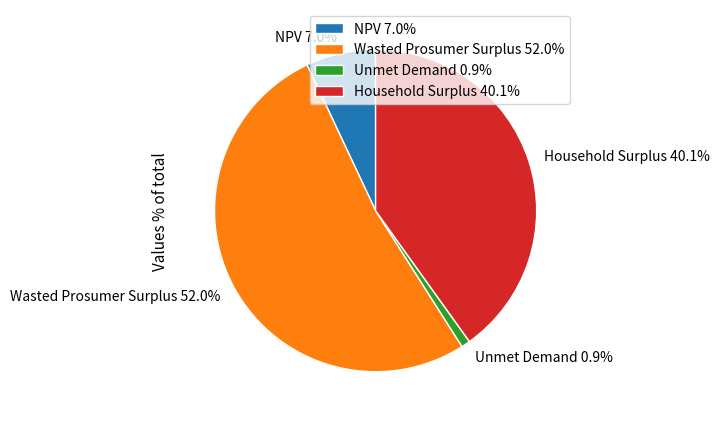

Count the number of slices in the pie.

4